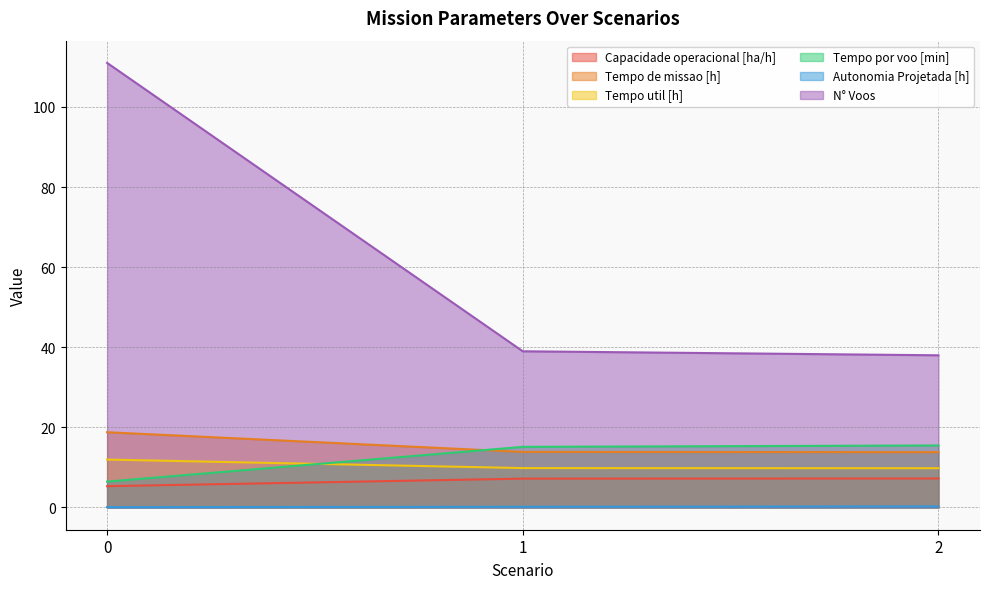

What is the sum of all N° Voos values?

188.0